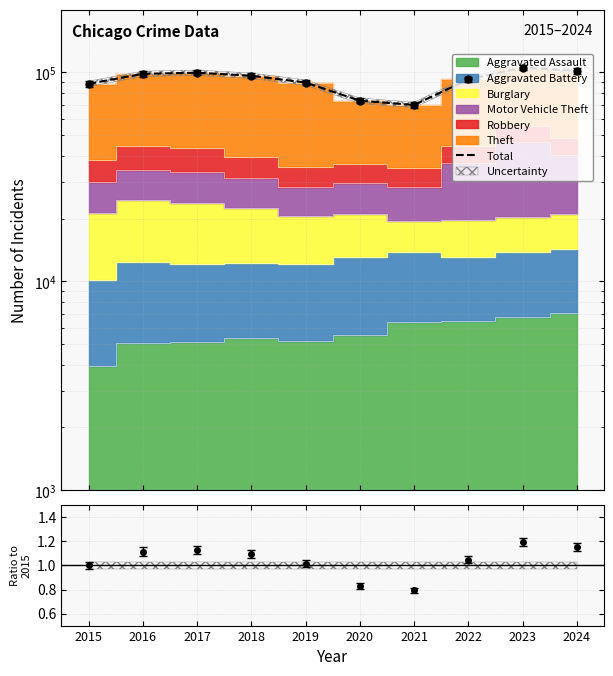

Reading right to left, extract all data points from this chart.

101614	105609	92603	69933	73284	89527	96482	99760	98503	88250